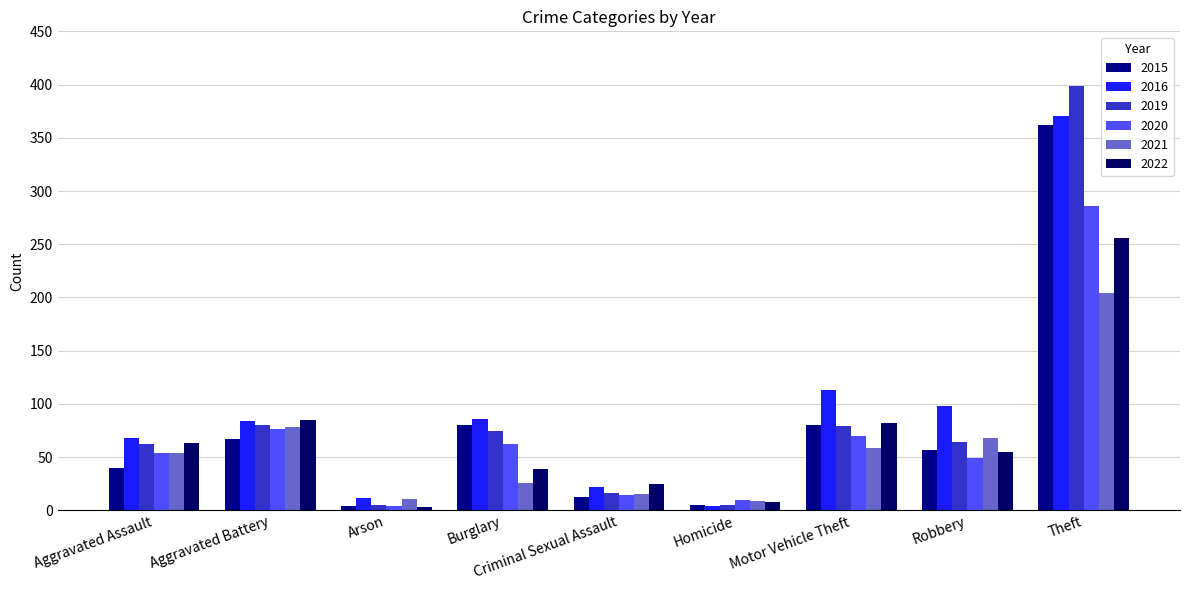

Between Motor Vehicle Theft and Robbery, which is larger?

Motor Vehicle Theft